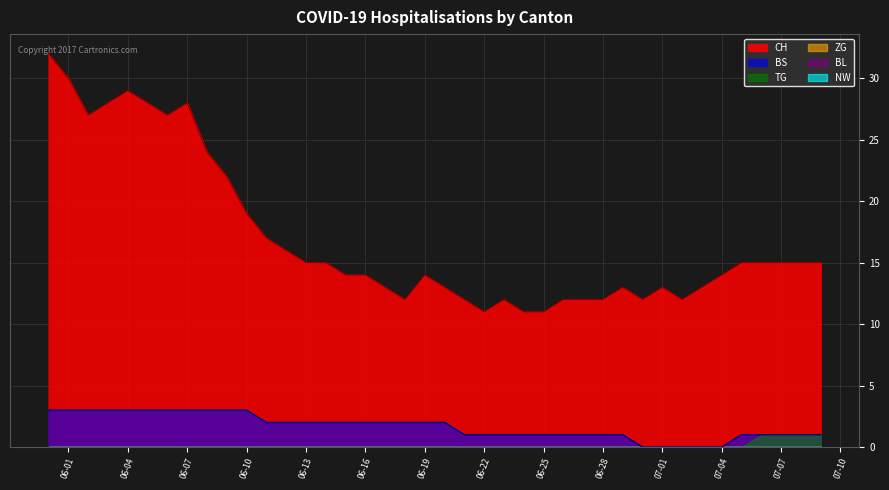

True or false: ZG has more than 2 points higher than both neighbors.

False